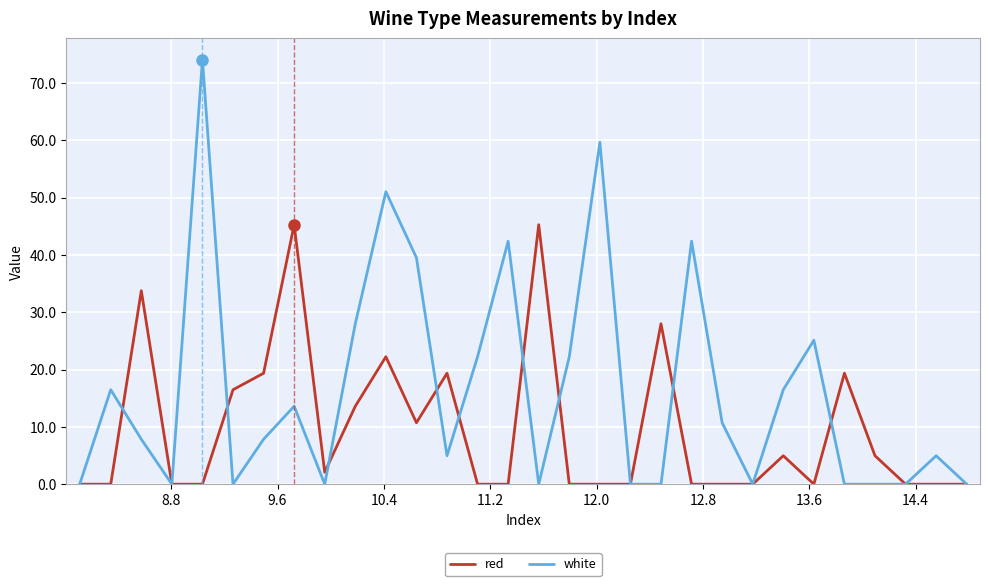

Which series has the largest range (max minus min)?

white